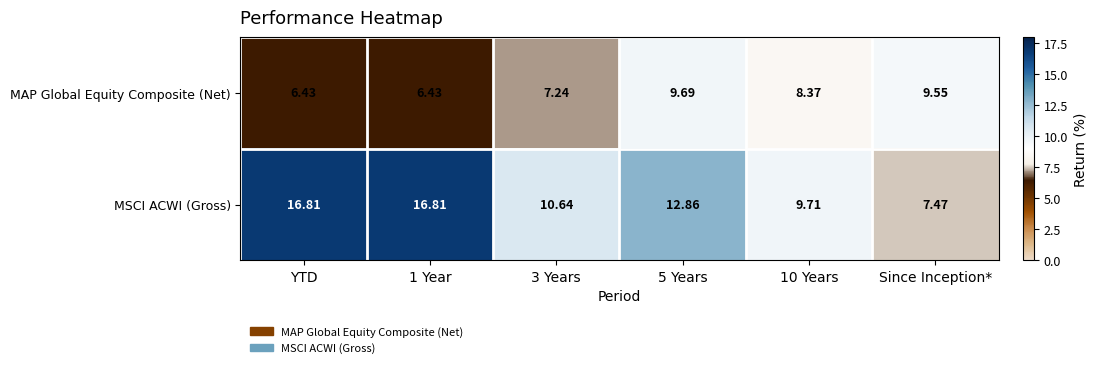

Between 10 Years and Since Inception*, which series saw the biggest shift?

MSCI ACWI (Gross)